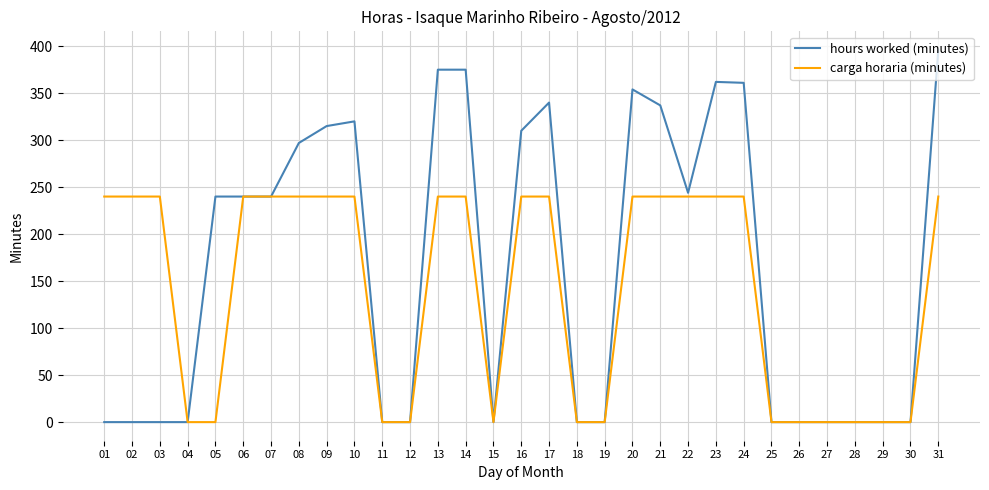

True or false: hours worked (minutes) has more than 2 points higher than both neighbors.

True